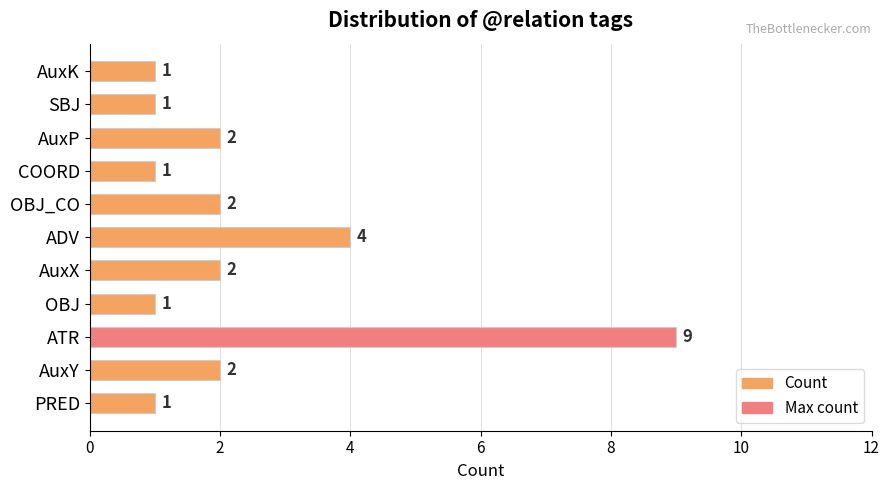

What is the change in value from ATR to ADV?

-5